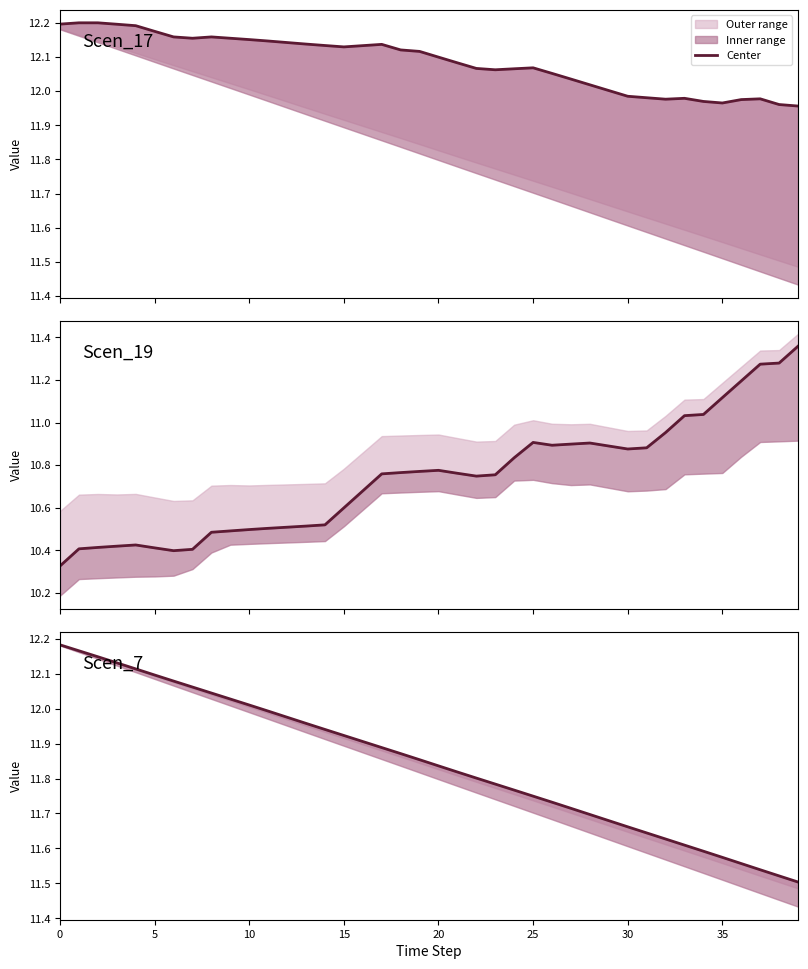

What is the greatest value displayed?

12.2